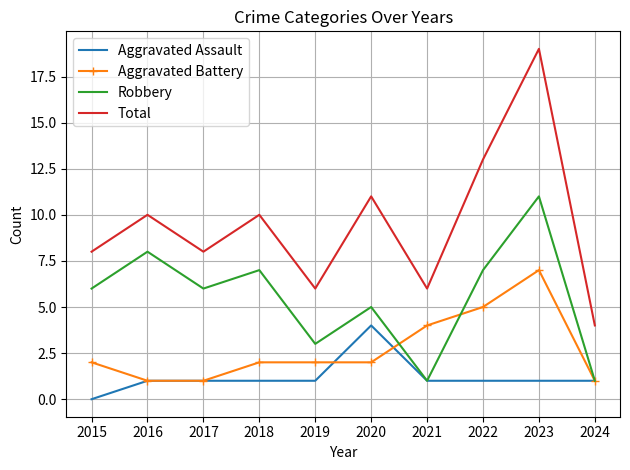

How many interior local peaks does the Total series have?

4